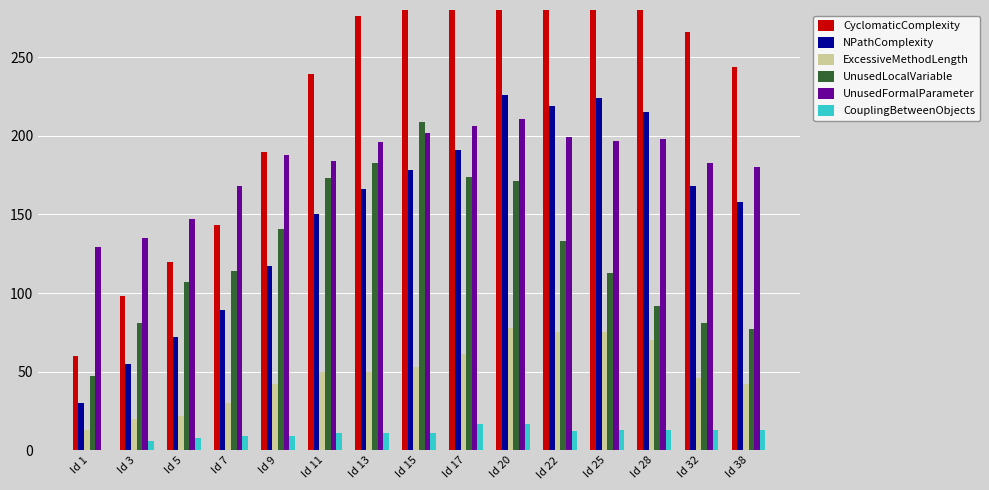

What is the difference between the maximum and minimum values in the NPathComplexity series?

196